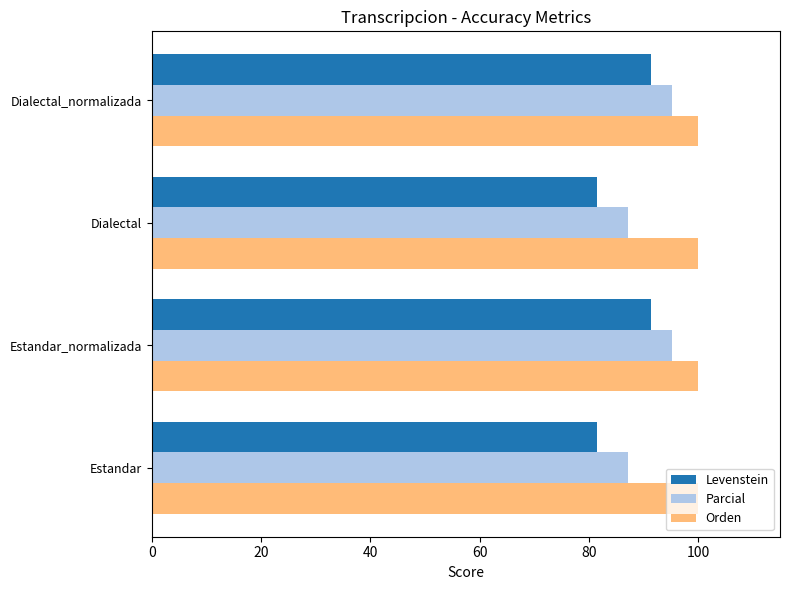

What is the sum of all Orden values?

400.0